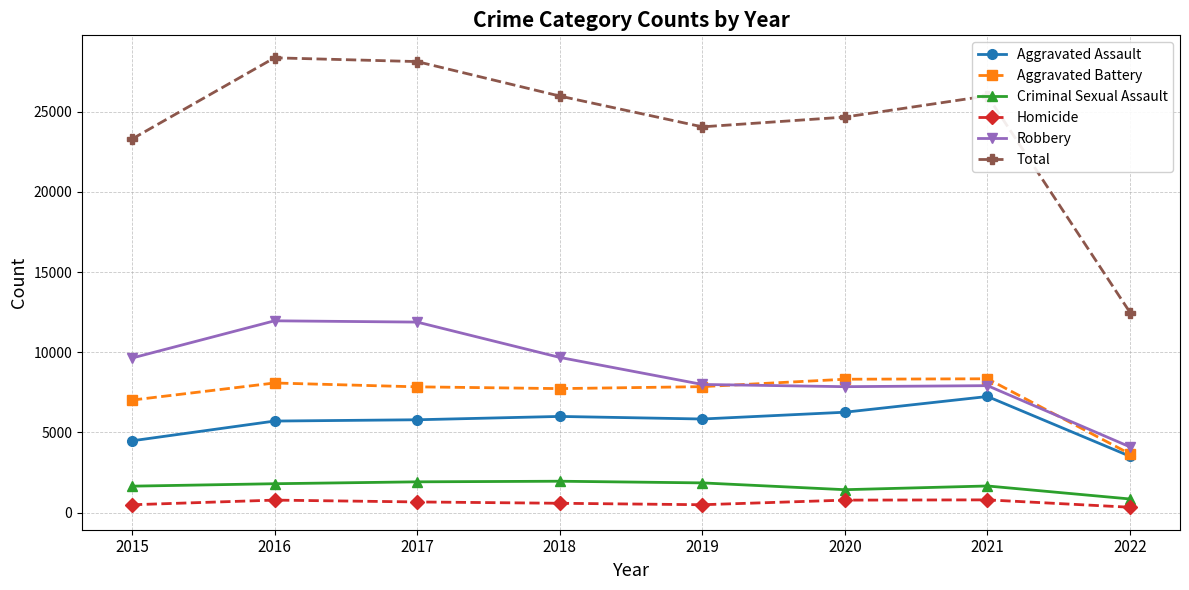

Is the value of Total at 2015 greater than the value of Criminal Sexual Assault at 2020?

Yes